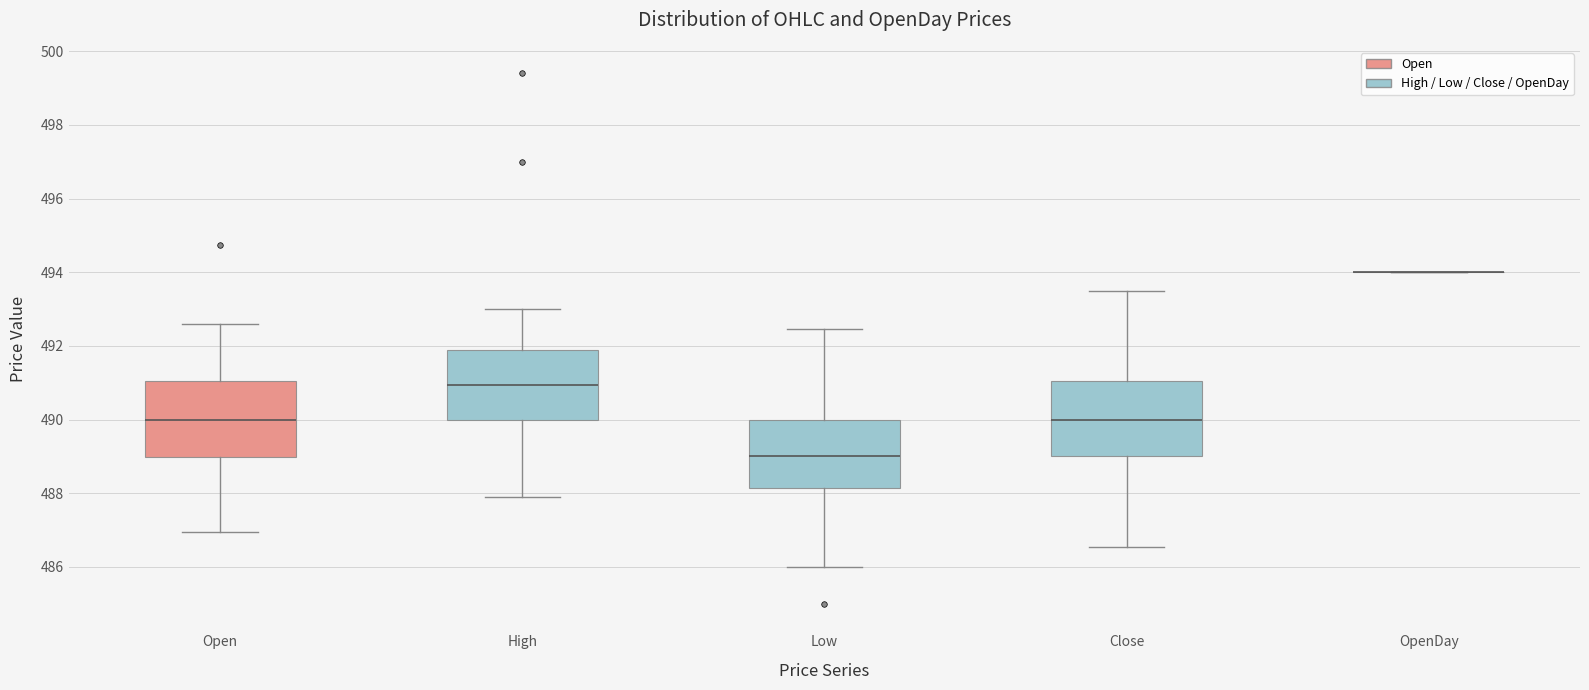

Reading left to right, read every box against the y-axis: the position of its median line, the range the box covers, and the ends of its whiskers. The values are not printed on the chart, so give them approximately, as read against the axis.

Open: median 490.0, box 489.0 to 491.0, whiskers 487.0 to 492.6
High: median 491.0, box 490.0 to 492.0, whiskers 488.0 to 493.0
Low: median 489.0, box 488.2 to 490.0, whiskers 486.0 to 492.4
Close: median 490.0, box 489.0 to 491.0, whiskers 486.6 to 493.6
OpenDay: box collapsed to a line at 494.0, whiskers 494.0 to 494.0